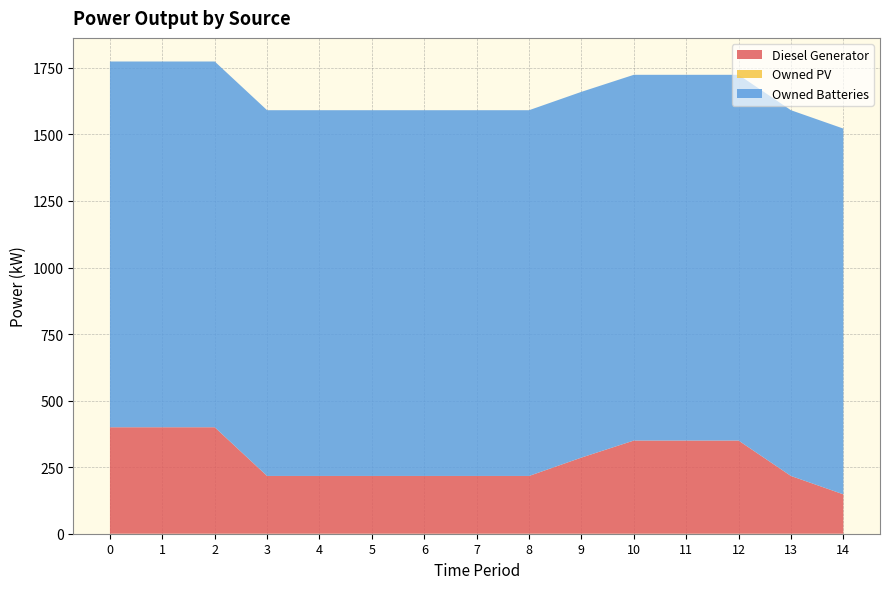

Reading left to right, extract all data points from this chart.

Diesel Generator: 0=400	1=400	2=400	3=217	4=217	5=217	6=217	7=217	8=217	9=286	10=350	11=350	12=350	13=217	14=148
Owned PV: 0=0	1=0	2=0	3=0	4=0	5=0	6=0	7=0	8=0	9=0	10=0	11=0	12=0	13=0	14=0
Owned Batteries: 0=1374	1=1374	2=1374	3=1374	4=1374	5=1374	6=1374	7=1374	8=1374	9=1374	10=1374	11=1374	12=1374	13=1374	14=1374